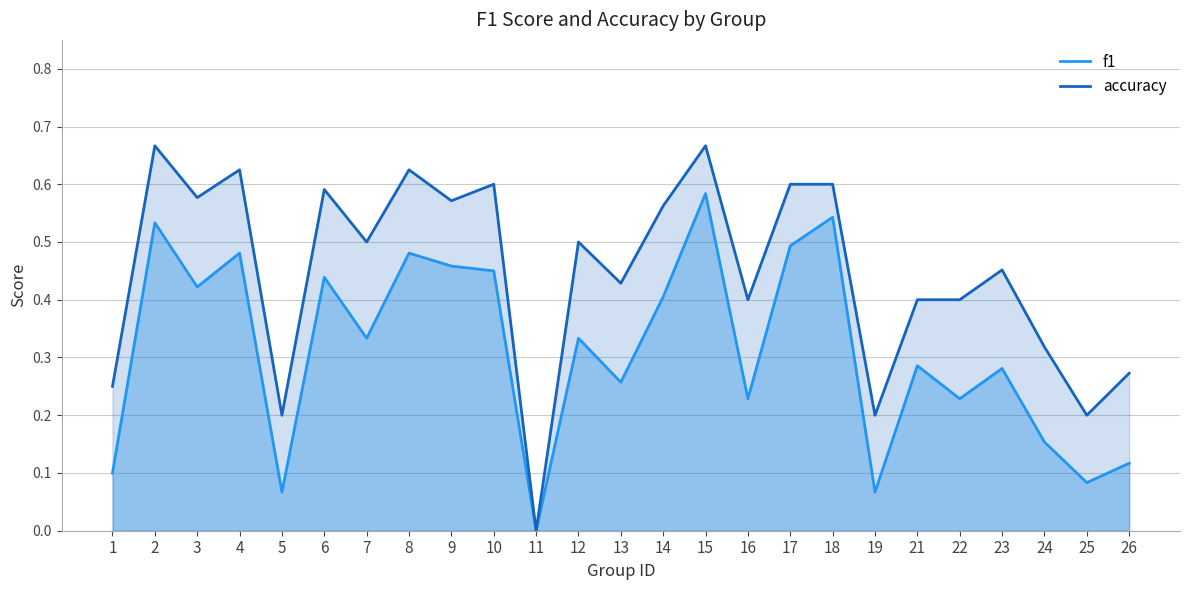

Which series has the largest total across all categories?

accuracy